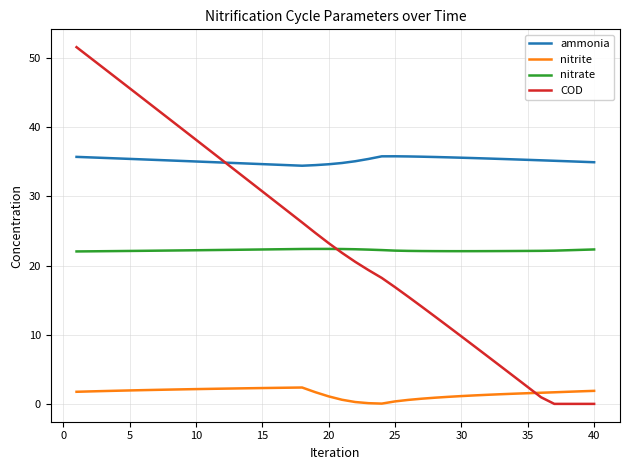

How many times do nitrite and COD cross each other?

1